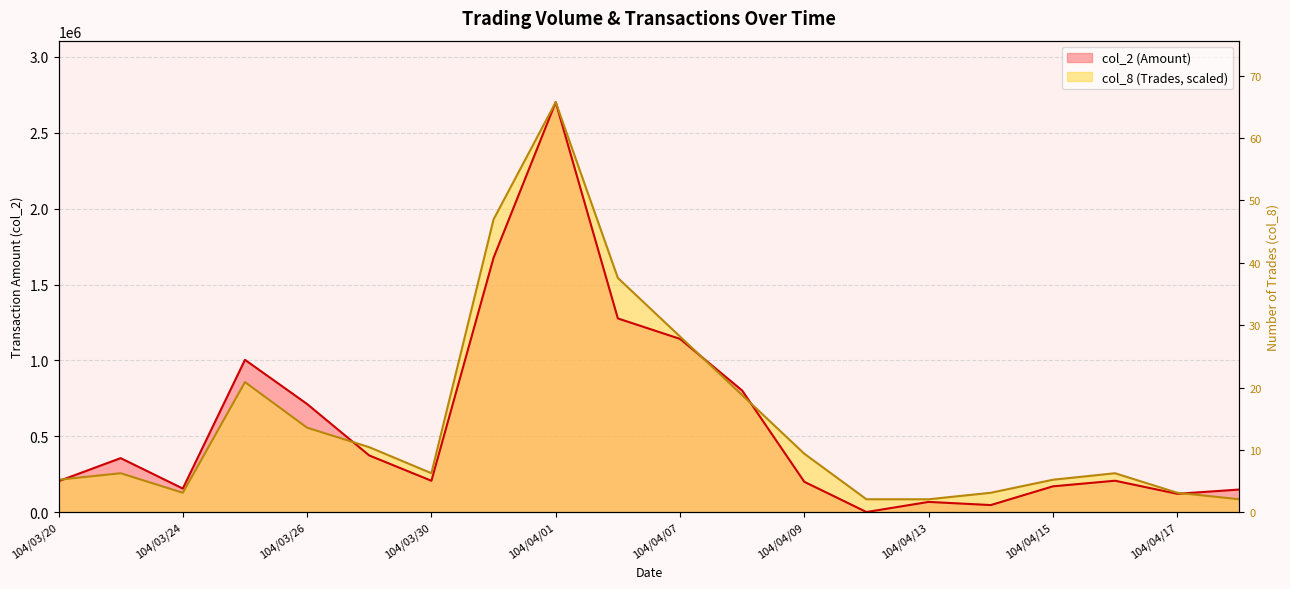

What is the ratio of the value at 104/03/24 to the value at 104/04/15?

0.6